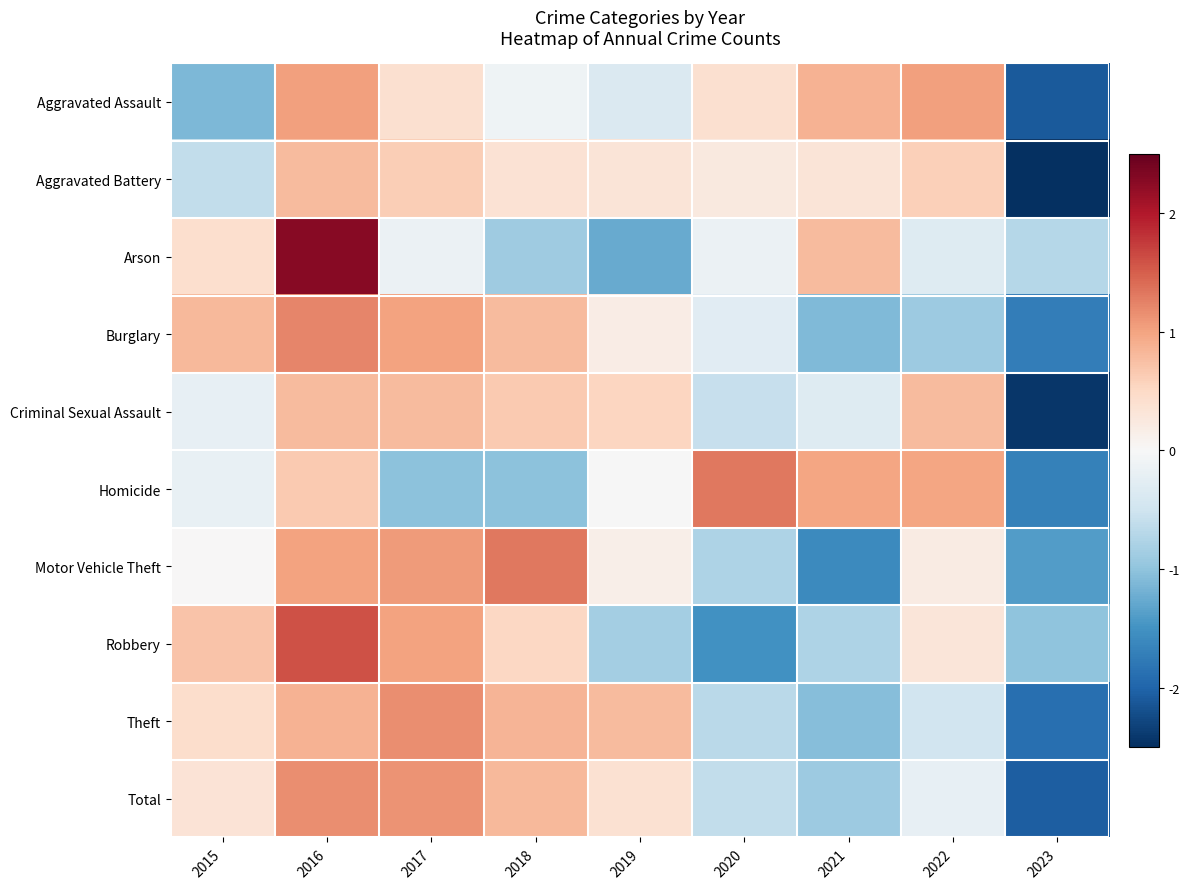

Reading left to right, transcribe all the data shown in this chart.

Aggravated Assault: 2015=-1.1	2016=1.0	2017=0.4	2018=-0.1	2019=-0.4	2020=0.4	2021=0.9	2022=1.0	2023=-2.1
Aggravated Battery: 2015=-0.6	2016=0.8	2017=0.6	2018=0.4	2019=0.3	2020=0.3	2021=0.3	2022=0.6	2023=-2.6
Arson: 2015=0.4	2016=2.3	2017=-0.1	2018=-0.9	2019=-1.3	2020=-0.1	2021=0.8	2022=-0.3	2023=-0.7
Burglary: 2015=0.8	2016=1.2	2017=1.0	2018=0.8	2019=0.2	2020=-0.3	2021=-1.1	2022=-0.9	2023=-1.7
Criminal Sexual Assault: 2015=-0.2	2016=0.8	2017=0.8	2018=0.7	2019=0.5	2020=-0.6	2021=-0.3	2022=0.8	2023=-2.4
Homicide: 2015=-0.2	2016=0.6	2017=-1.0	2018=-1.0	2019=-0.0	2020=1.3	2021=1.0	2022=1.0	2023=-1.7
Motor Vehicle Theft: 2015=0.0	2016=1.0	2017=1.1	2018=1.3	2019=0.2	2020=-0.8	2021=-1.6	2022=0.2	2023=-1.4
Robbery: 2015=0.7	2016=1.6	2017=1.0	2018=0.5	2019=-0.8	2020=-1.5	2021=-0.8	2022=0.3	2023=-1.0
Theft: 2015=0.4	2016=0.9	2017=1.2	2018=0.9	2019=0.8	2020=-0.7	2021=-1.1	2022=-0.5	2023=-1.9
Total: 2015=0.3	2016=1.2	2017=1.1	2018=0.8	2019=0.4	2020=-0.6	2021=-0.9	2022=-0.2	2023=-2.1